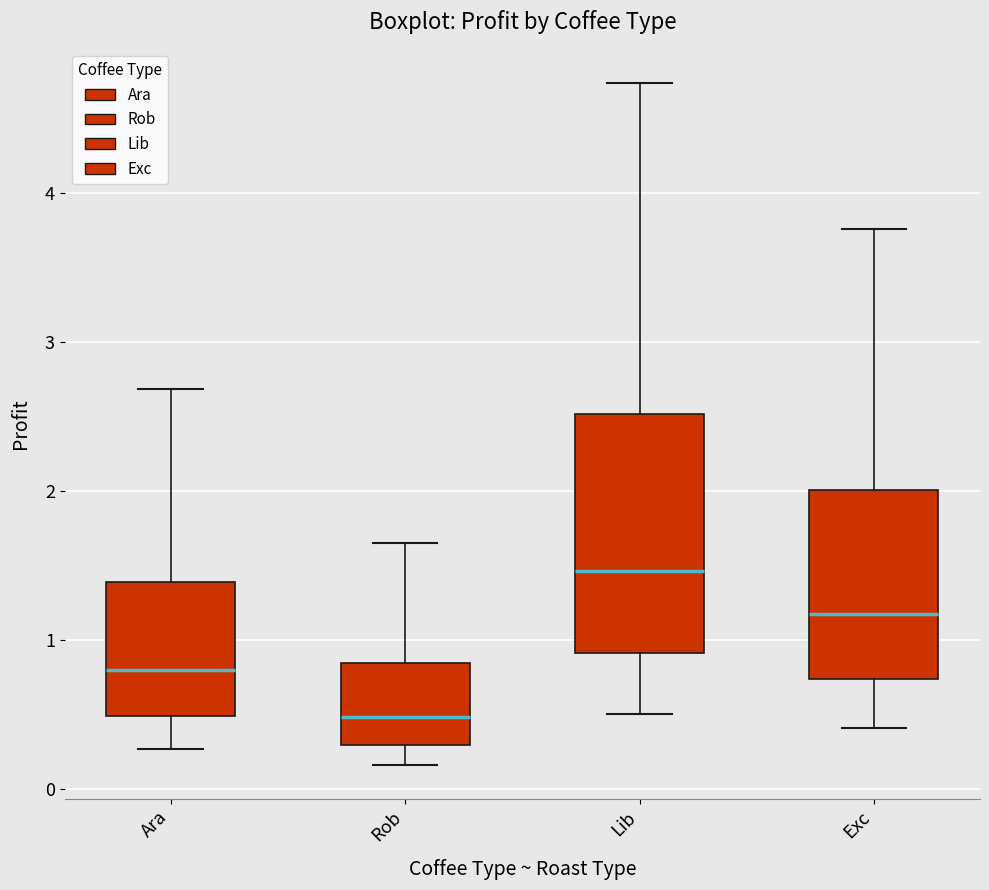

Which box is the tallest, from its lower edge to its upper edge?

Lib